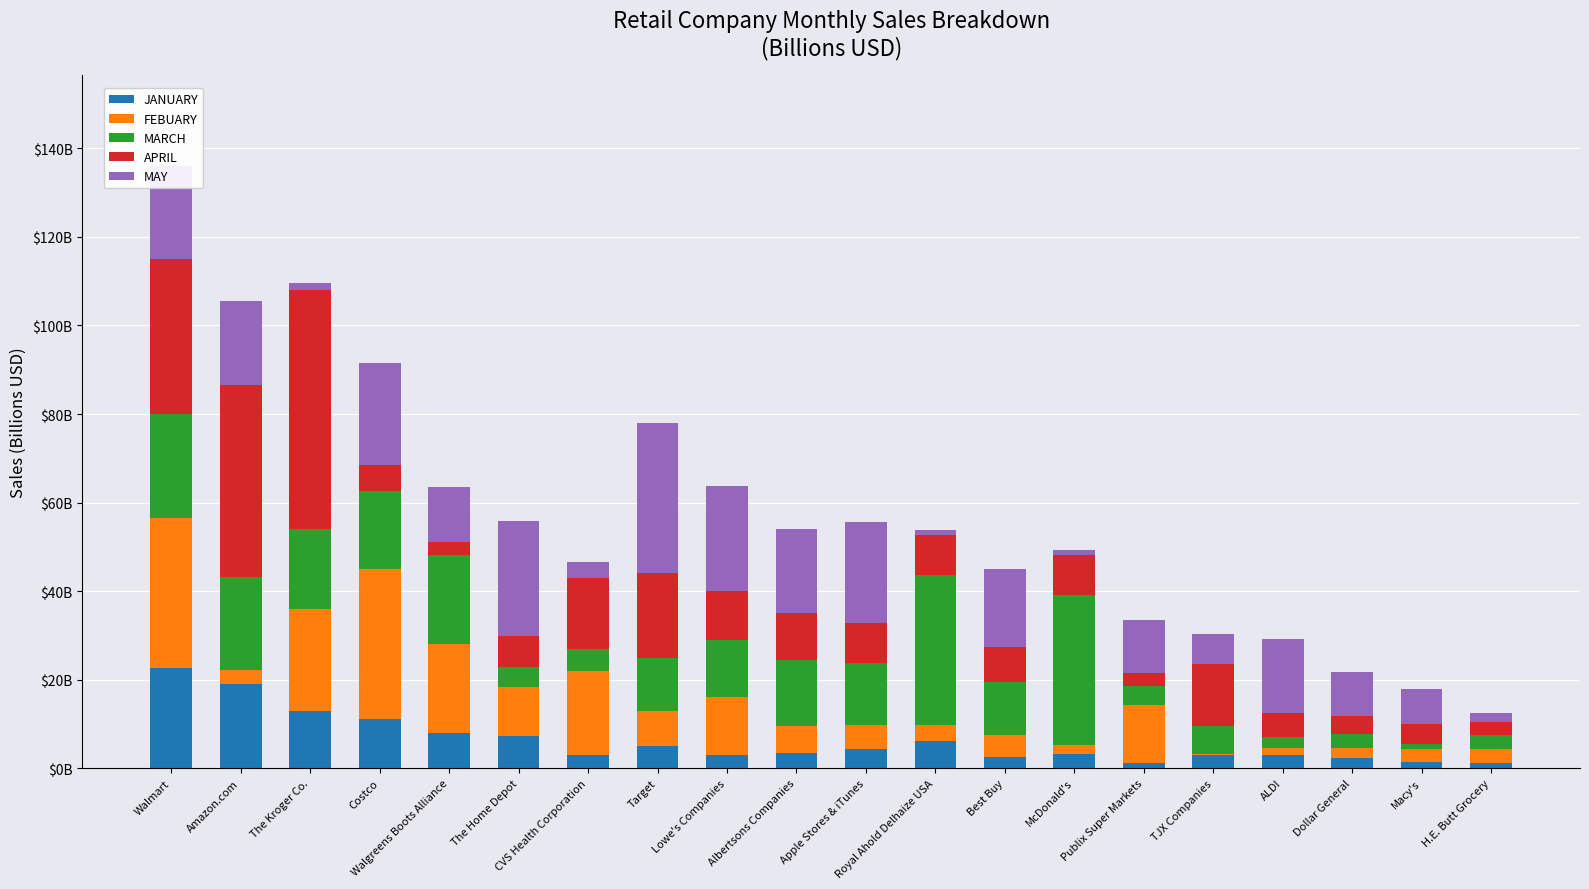

What position from the left is Lowe's Companies?

9